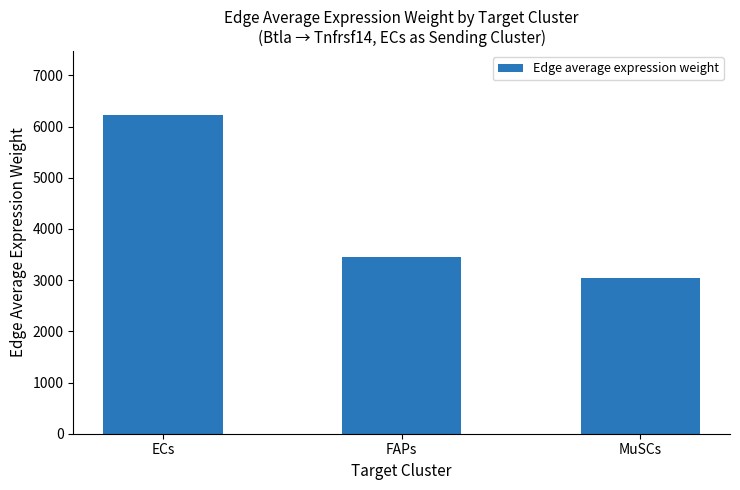

How many bars are there in total?

3